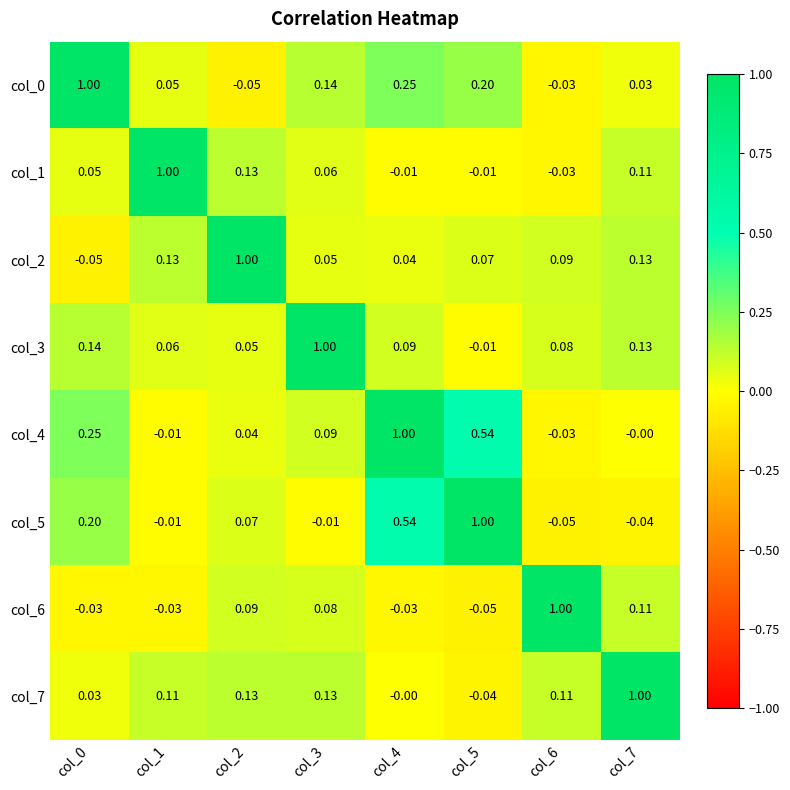

Is the value of col_4 at col_1 greater than the value of col_1 at col_3?

No